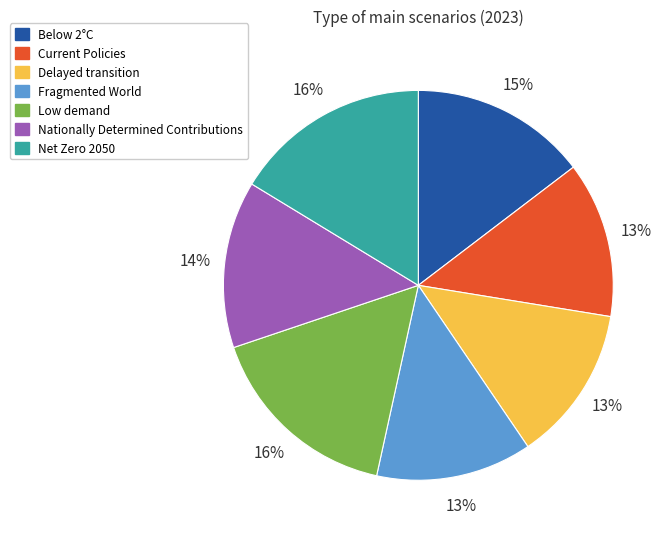

Combined, do Net Zero 2050 and Delayed transition account for over 50%?

No